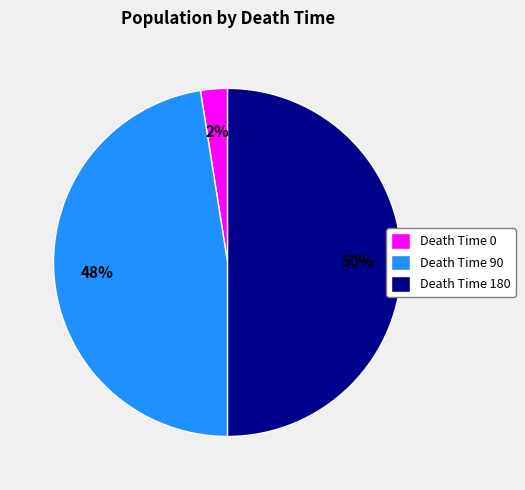

Combined, do Death Time 180 and Death Time 0 account for over 50%?

Yes